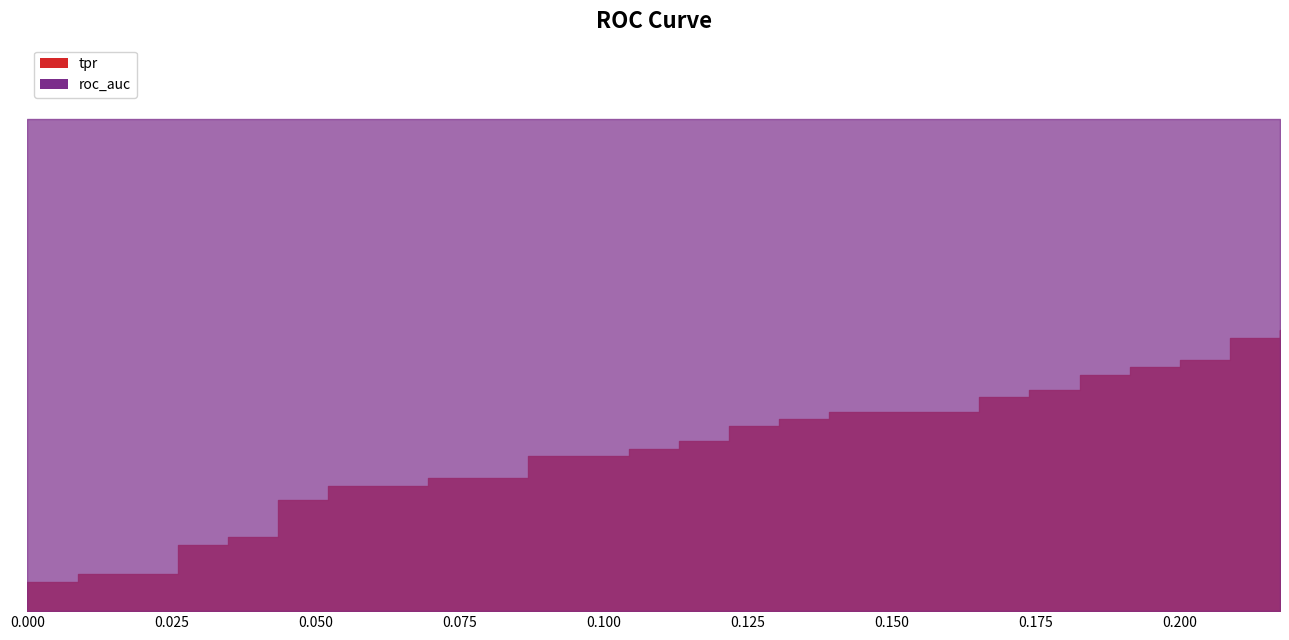

List the series in order of their overall mean, highest first.

roc_auc, tpr